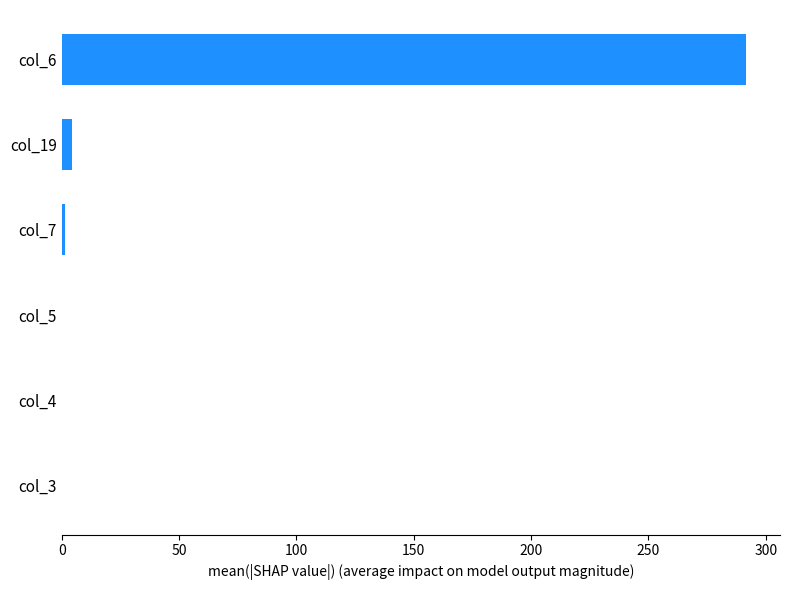

Count the number of data series in this chart.

1